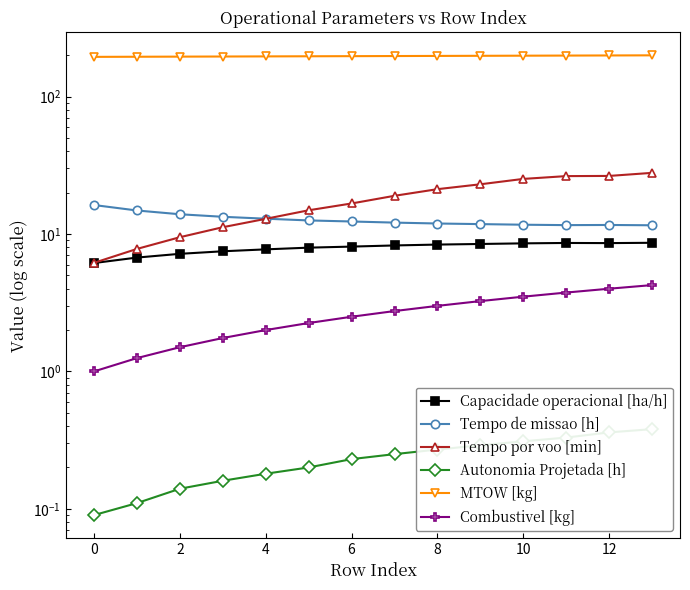

True or false: Tempo por voo [min] has a value of 41.6 at 13.

False